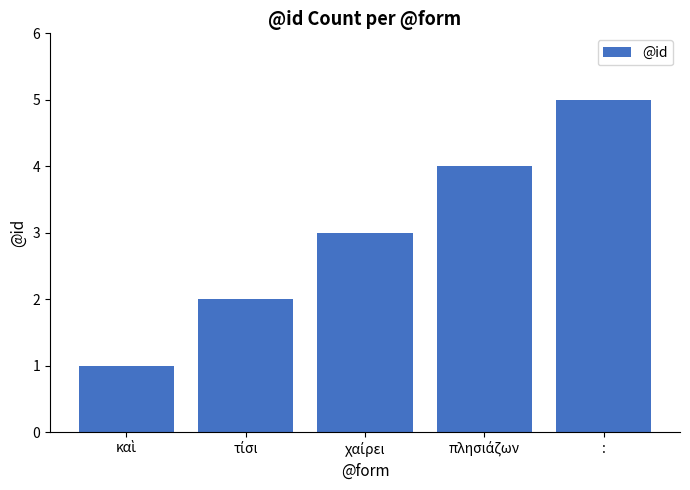

What value does the data have at :?

5